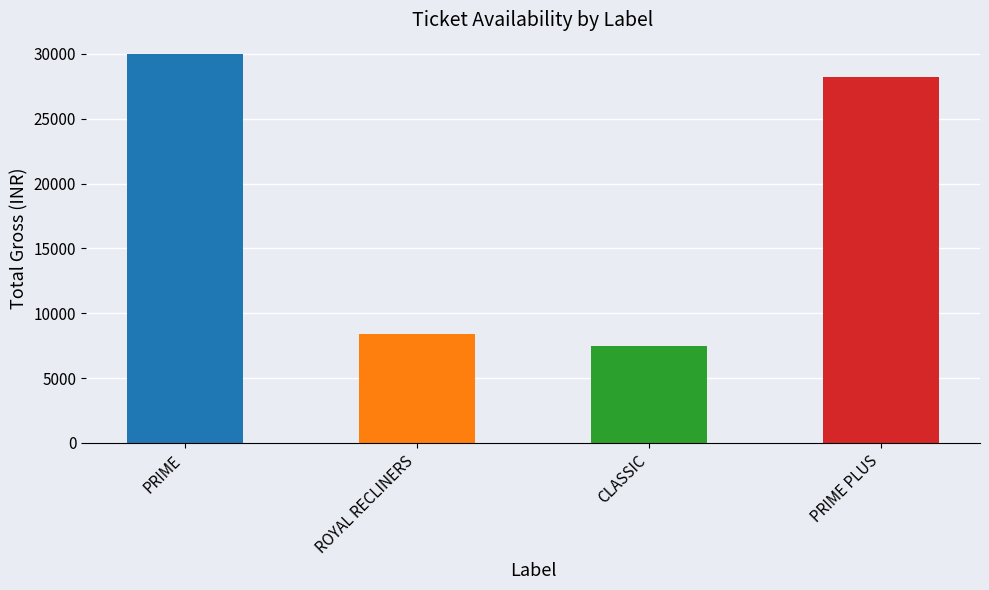

Reading right to left, transcribe all the data shown in this chart.

sAvailTickets: PRIME PLUS=188	CLASSIC=50	ROYAL RECLINERS=28	PRIME=200
sTotalTickets: PRIME PLUS=188	CLASSIC=50	ROYAL RECLINERS=28	PRIME=200
sTotalGross: PRIME PLUS=28200	CLASSIC=7500	ROYAL RECLINERS=8400	PRIME=30000
Price: PRIME PLUS=150	CLASSIC=150	ROYAL RECLINERS=300	PRIME=150
sBookedTickets: PRIME PLUS=0	CLASSIC=0	ROYAL RECLINERS=0	PRIME=0
sBookedGross: PRIME PLUS=0	CLASSIC=0	ROYAL RECLINERS=0	PRIME=0